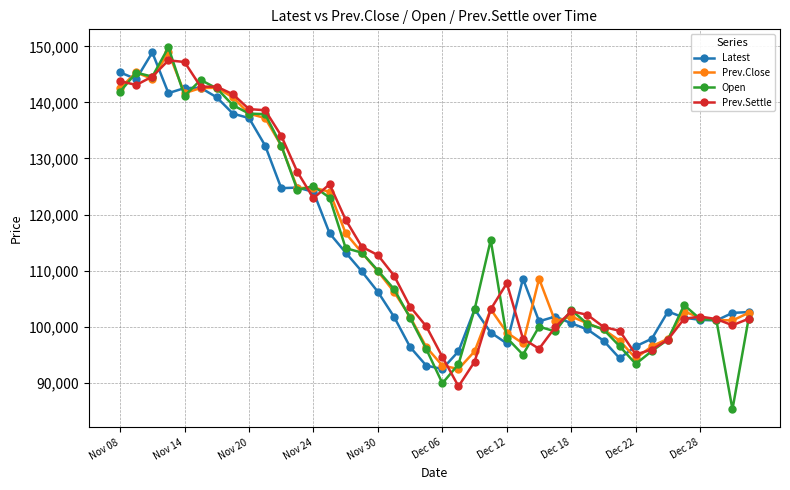

What is the value of the Prev.Close point at the 24th from the left?

103100